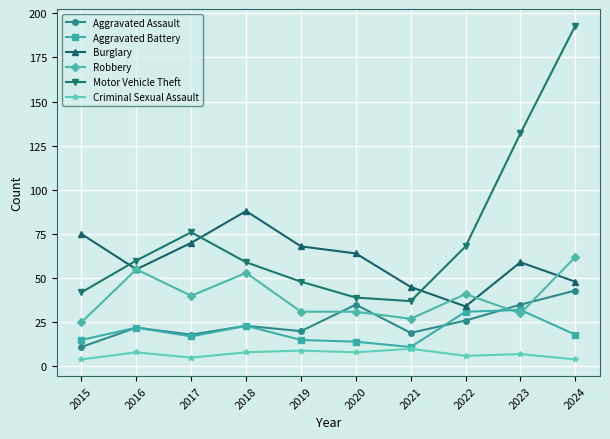

Reading right to left, transcribe all the data shown in this chart.

Aggravated Assault: 43	35	26	19	35	20	23	18	22	11
Aggravated Battery: 18	32	31	11	14	15	23	17	22	15
Burglary: 48	59	34	45	64	68	88	70	55	75
Robbery: 62	30	41	27	31	31	53	40	55	25
Motor Vehicle Theft: 193	132	68	37	39	48	59	76	60	42
Criminal Sexual Assault: 4	7	6	10	8	9	8	5	8	4